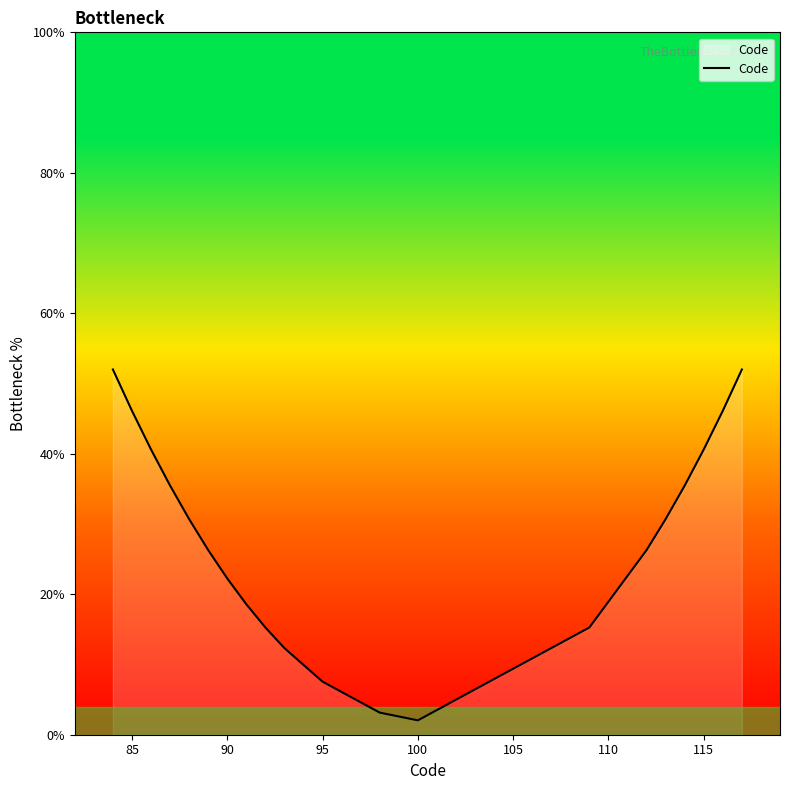

What is the maximum value shown in the chart?

52.0